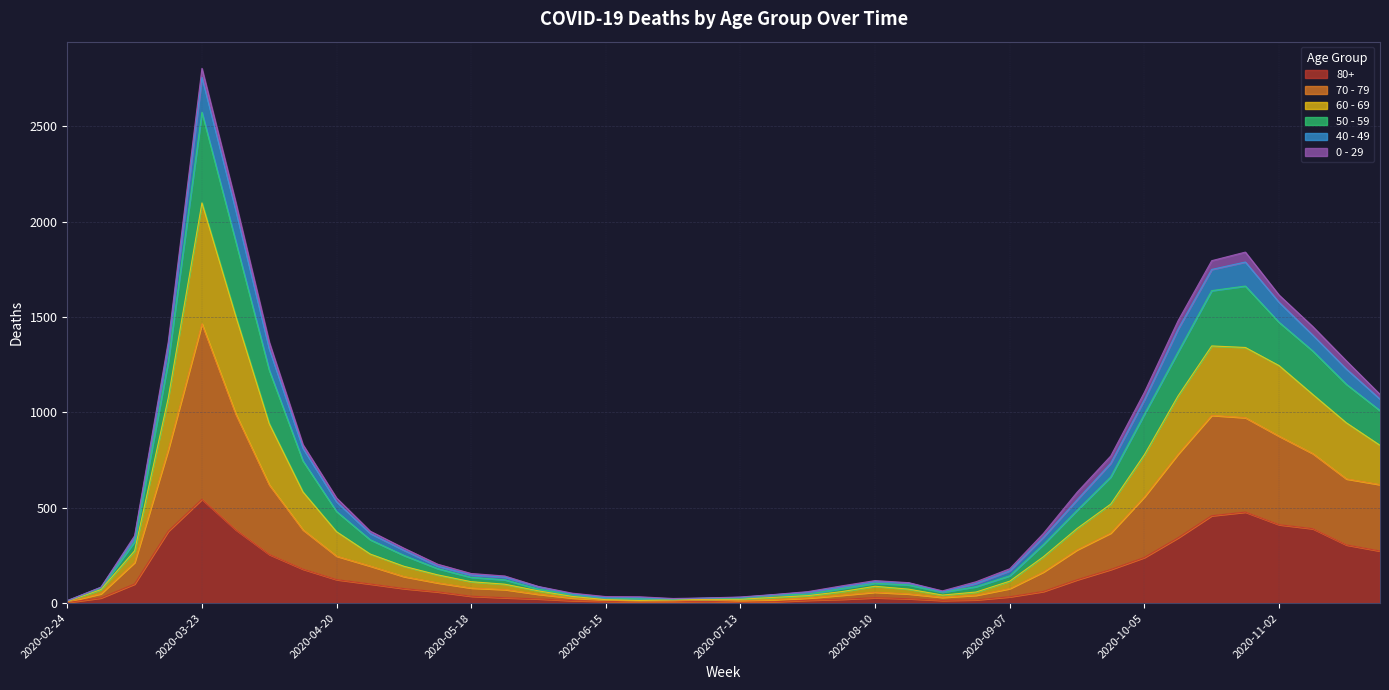

At which category is the sum across all series the highest?

2020-03-23